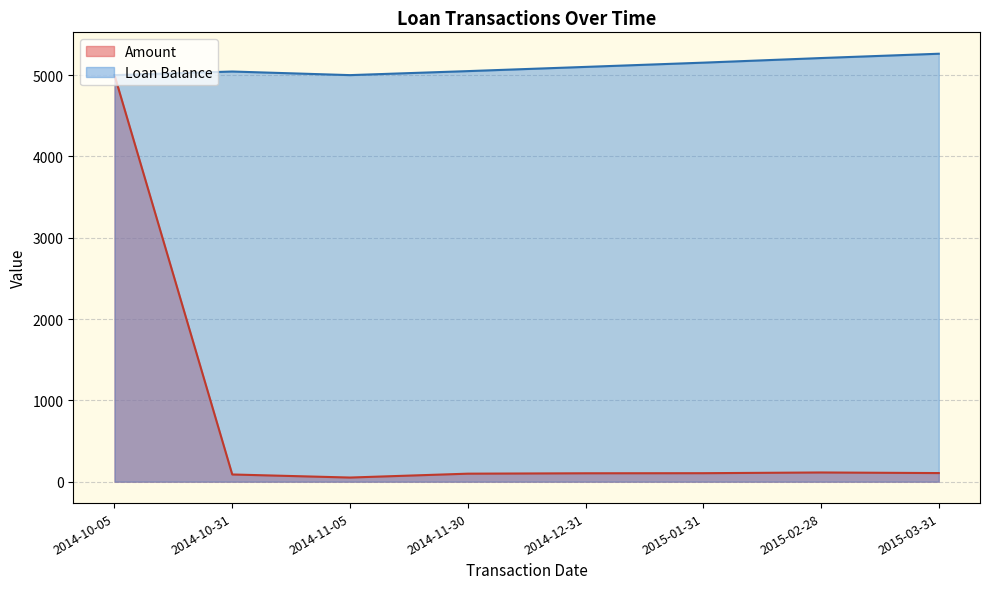

At which category is the sum across all series the highest?

2014-10-05